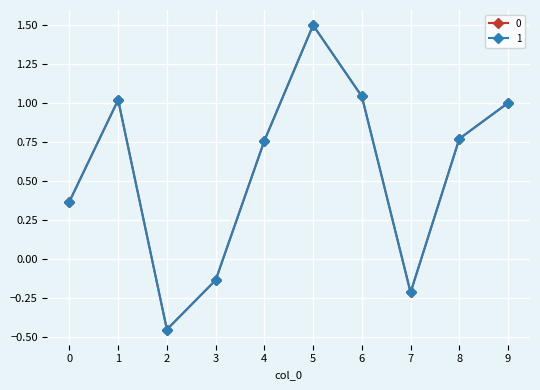

What is the difference between the maximum and minimum values in the 1 series?

1.9